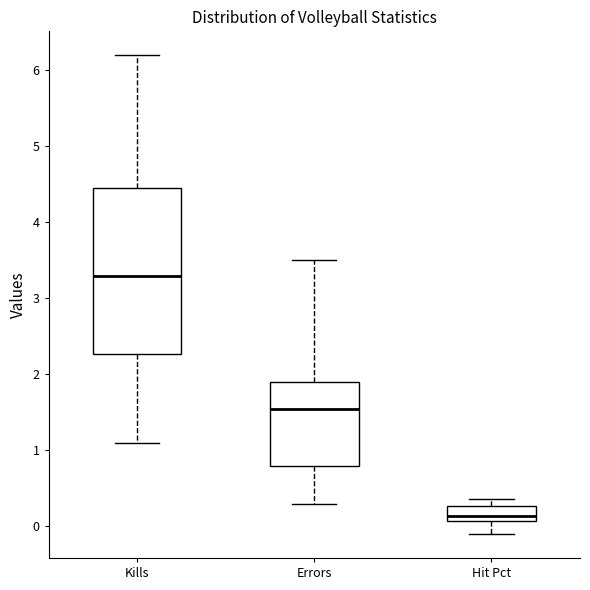

Reading left to right, read every box against the y-axis: the position of its median line, the range the box covers, and the ends of its whiskers. The values are not printed on the chart, so give them approximately, as read against the axis.

Kills: median 3.3, box 2.3 to 4.5, whiskers 1.1 to 6.2
Errors: median 1.6, box 0.8 to 1.9, whiskers 0.3 to 3.5
Hit Pct: median 0.1 (just above the box's lower edge), box 0.1 to 0.3, whiskers -0.1 to 0.4